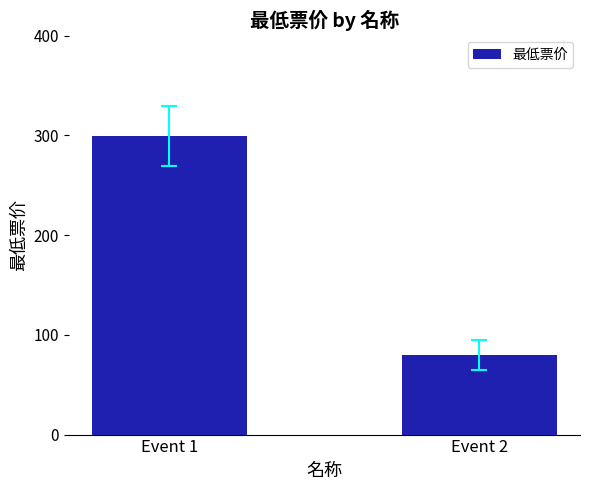

How many series are shown in this chart?

1